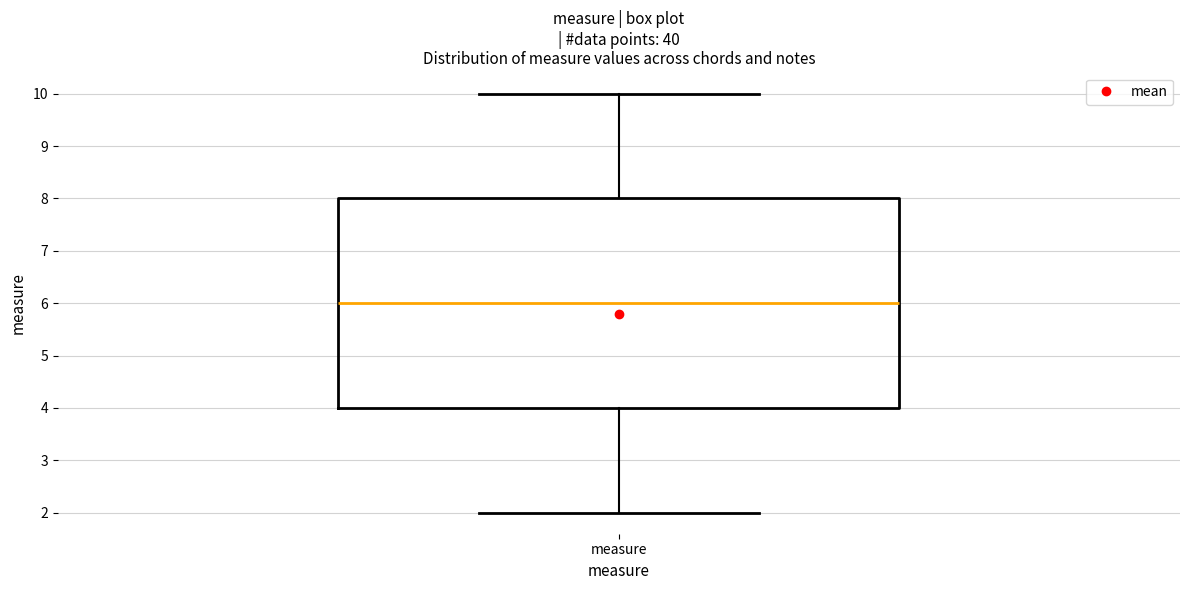

Read this box plot against the y-axis: the position of the median line, the range covered by the box, and the ends of both whiskers. The values are not printed on the chart, so give them approximately, as read against the axis.

median 6, box 4 to 8, whiskers 2 to 10